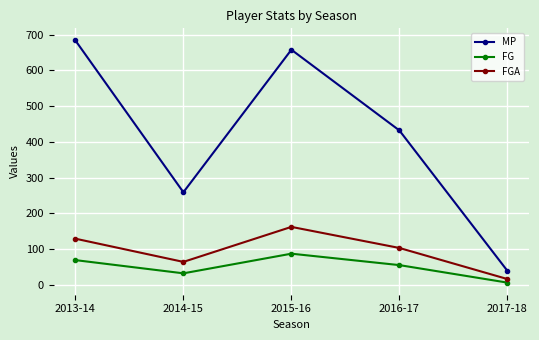

How many data points in MP are less than 432?

2